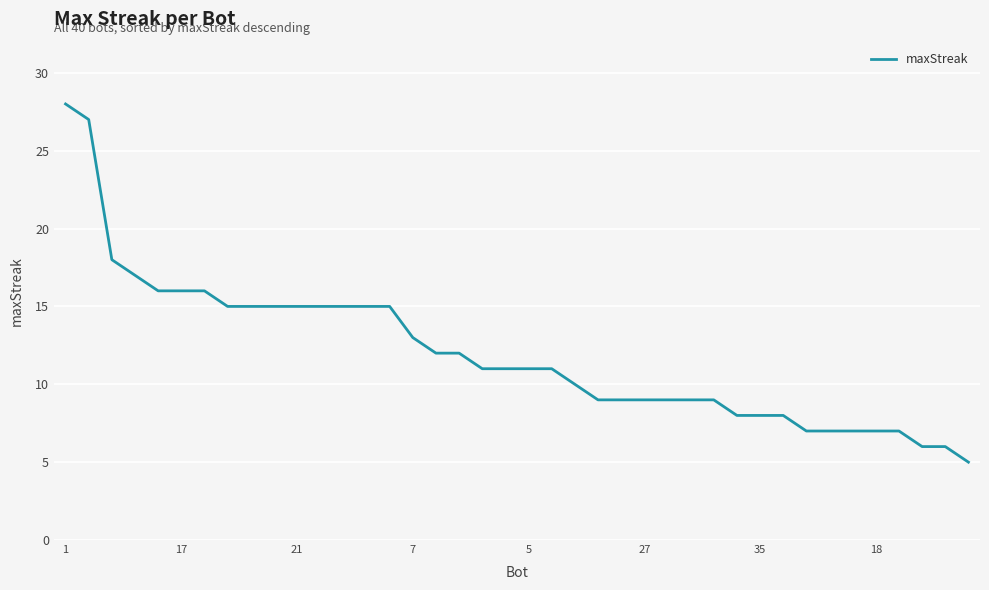

What is the difference between the maximum and minimum values?

23